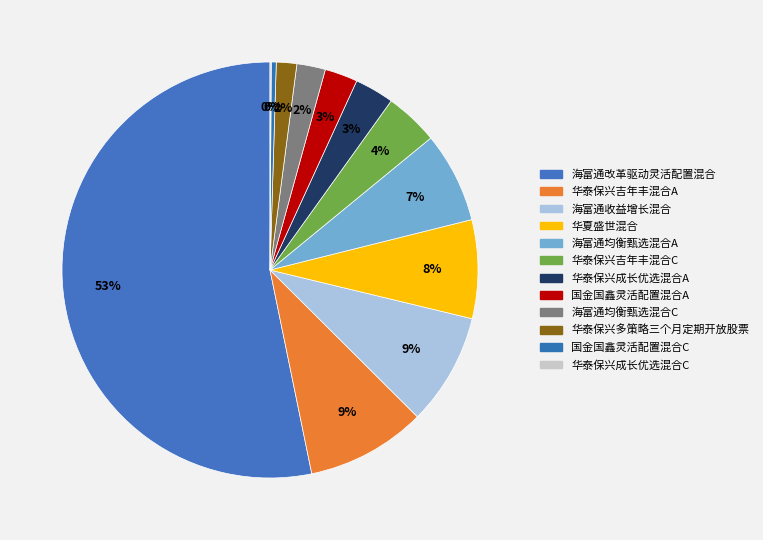

Which slice represents more than half of the pie?

海富通改革驱动灵活配置混合